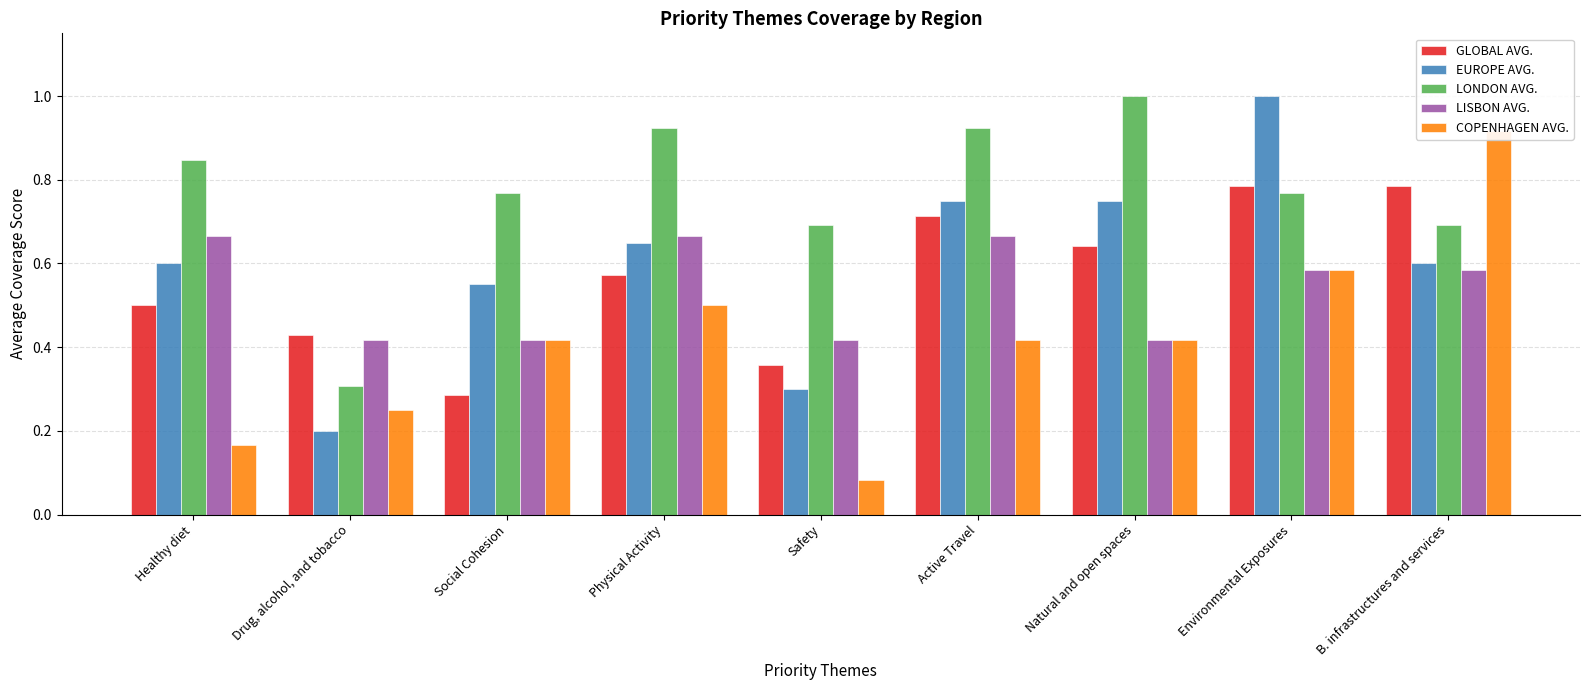

Reading left to right, extract all data points from this chart.

GLOBAL AVG.: Healthy diet=0.5	Drug, alcohol, and tobacco=0.4	Social Cohesion=0.3	Physical Activity=0.6	Safety=0.4	Active Travel=0.7	Natural and open spaces=0.6	Environmental Exposures=0.8	B. infrastructures and services=0.8
EUROPE AVG.: Healthy diet=0.6	Drug, alcohol, and tobacco=0.2	Social Cohesion=0.6	Physical Activity=0.7	Safety=0.3	Active Travel=0.8	Natural and open spaces=0.8	Environmental Exposures=1.0	B. infrastructures and services=0.6
LONDON AVG.: Healthy diet=0.8	Drug, alcohol, and tobacco=0.3	Social Cohesion=0.8	Physical Activity=0.9	Safety=0.7	Active Travel=0.9	Natural and open spaces=1.0	Environmental Exposures=0.8	B. infrastructures and services=0.7
LISBON AVG.: Healthy diet=0.7	Drug, alcohol, and tobacco=0.4	Social Cohesion=0.4	Physical Activity=0.7	Safety=0.4	Active Travel=0.7	Natural and open spaces=0.4	Environmental Exposures=0.6	B. infrastructures and services=0.6
COPENHAGEN AVG.: Healthy diet=0.2	Drug, alcohol, and tobacco=0.2	Social Cohesion=0.4	Physical Activity=0.5	Safety=0.1	Active Travel=0.4	Natural and open spaces=0.4	Environmental Exposures=0.6	B. infrastructures and services=0.9